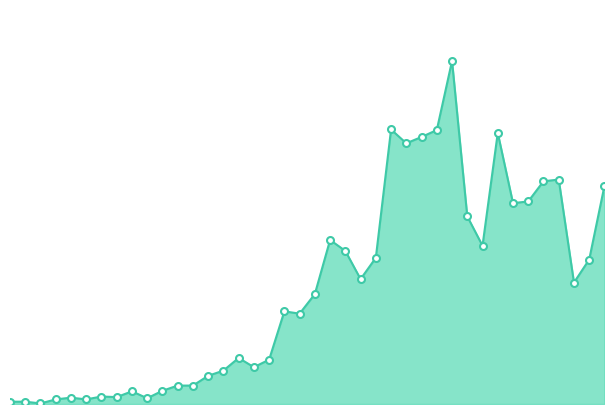

Reading left to right, what are all the values shown in this chart?

4	4	1	8	11	8	13	12	22	10	23	32	32	49	58	80	64	77	161	157	191	285	266	217	254	477	453	464	476	596	326	275	471	349	352	387	390	211	251	379